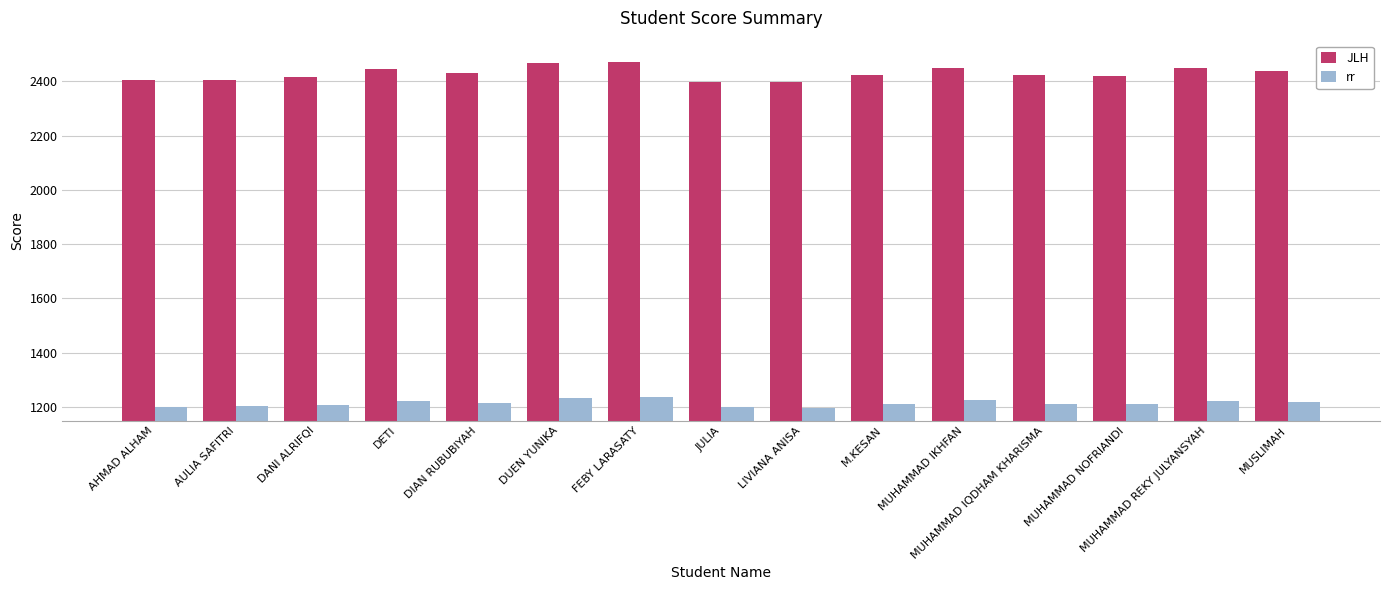

What is the sum of all rr values?

18219.0